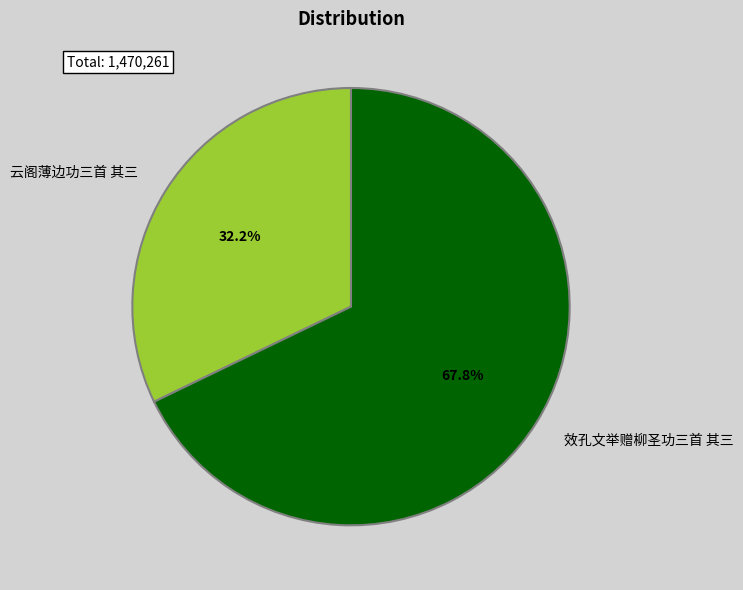

How many segments does this pie chart have?

2